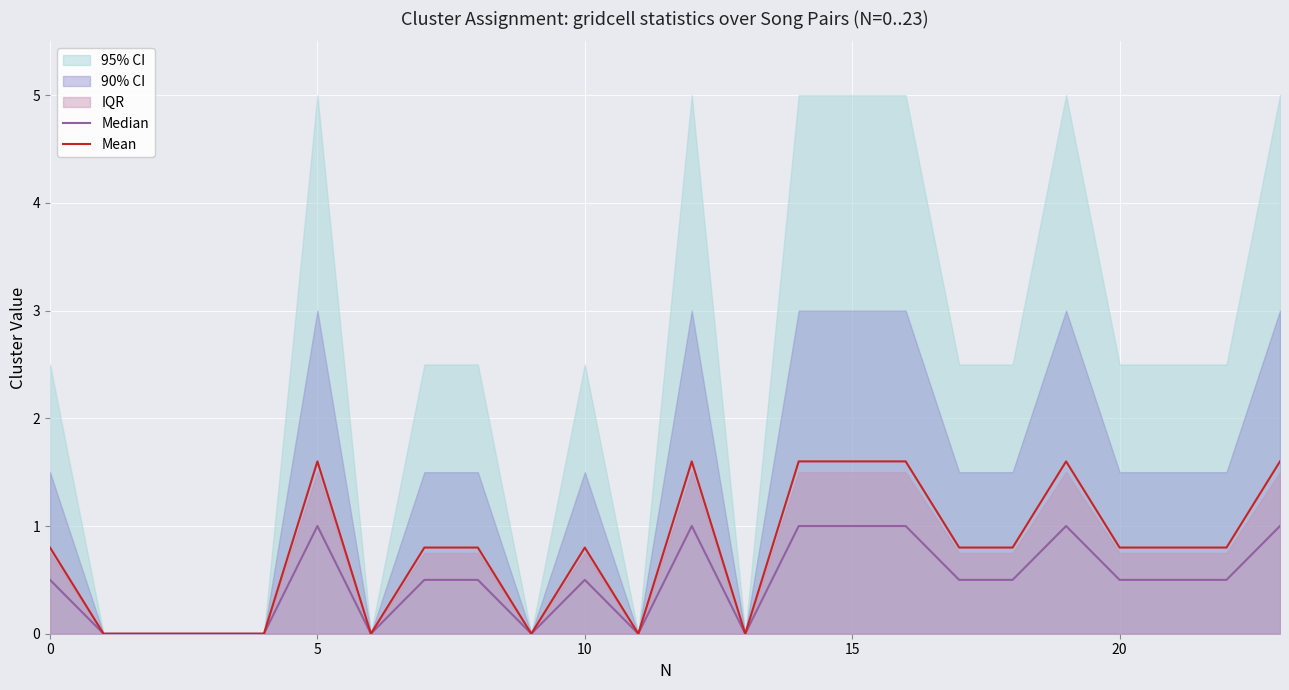

Rank the series at 21 from highest to lowest value.

Mean, Median